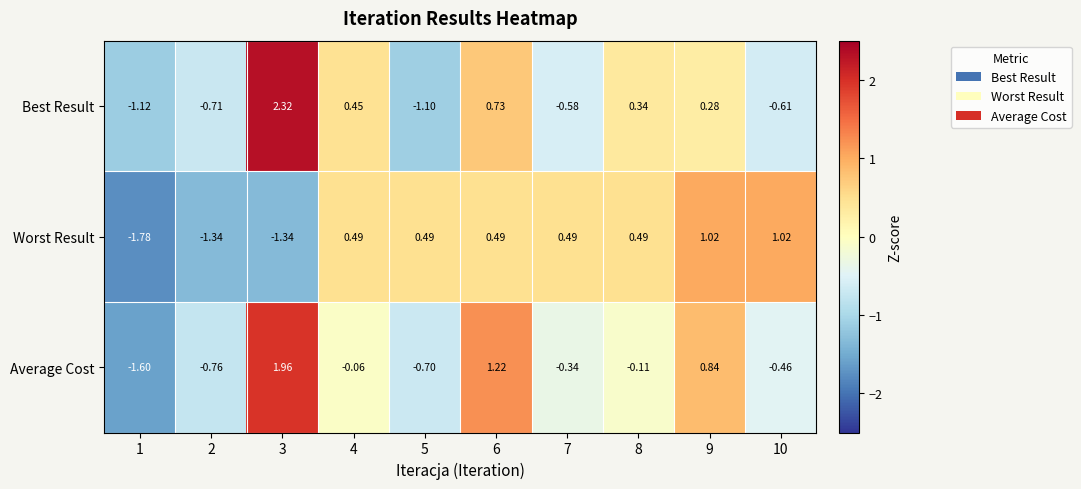

List the series in order of their overall mean, lowest first.

Average Cost, Best Result, Worst Result